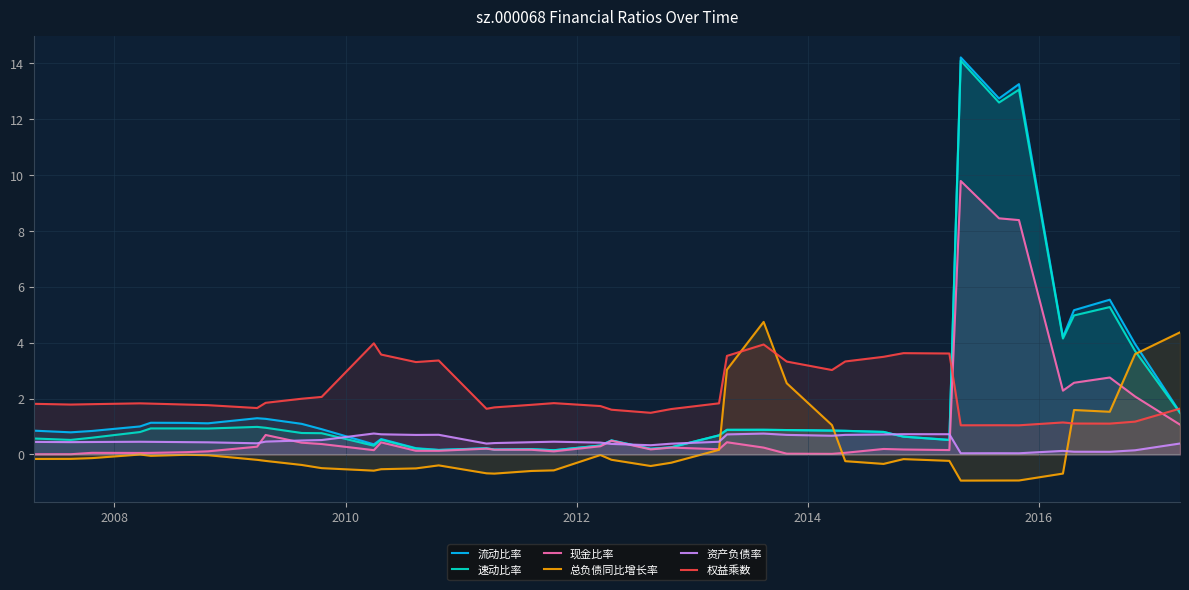

What is the value of the 现金比率 point at the 24th from the left?

0.2